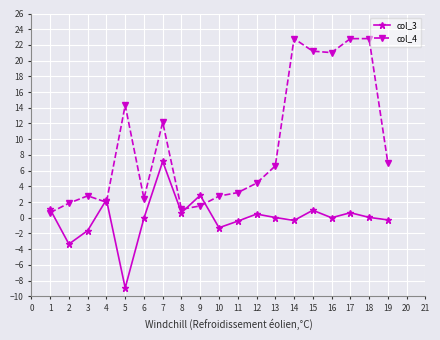

What is the total value across all series at 5?

5.4